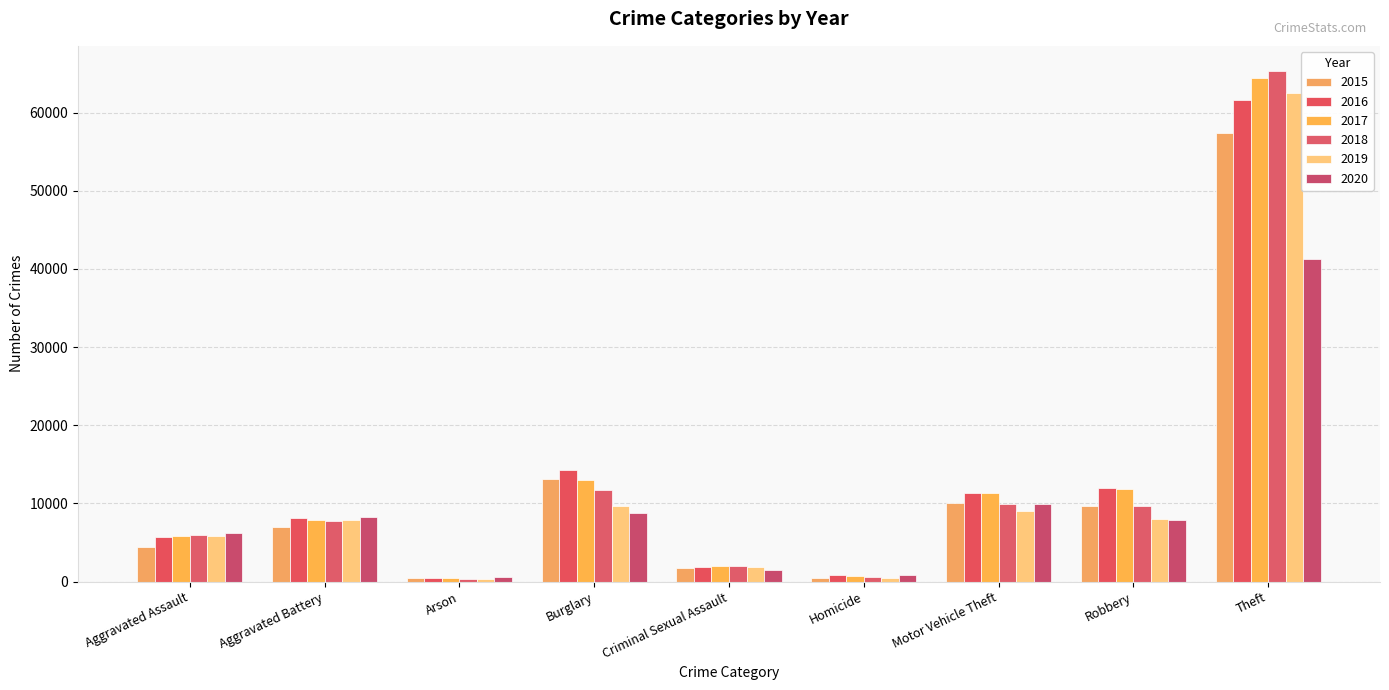

Is it true that 2015 equals 13184 at Burglary?

True